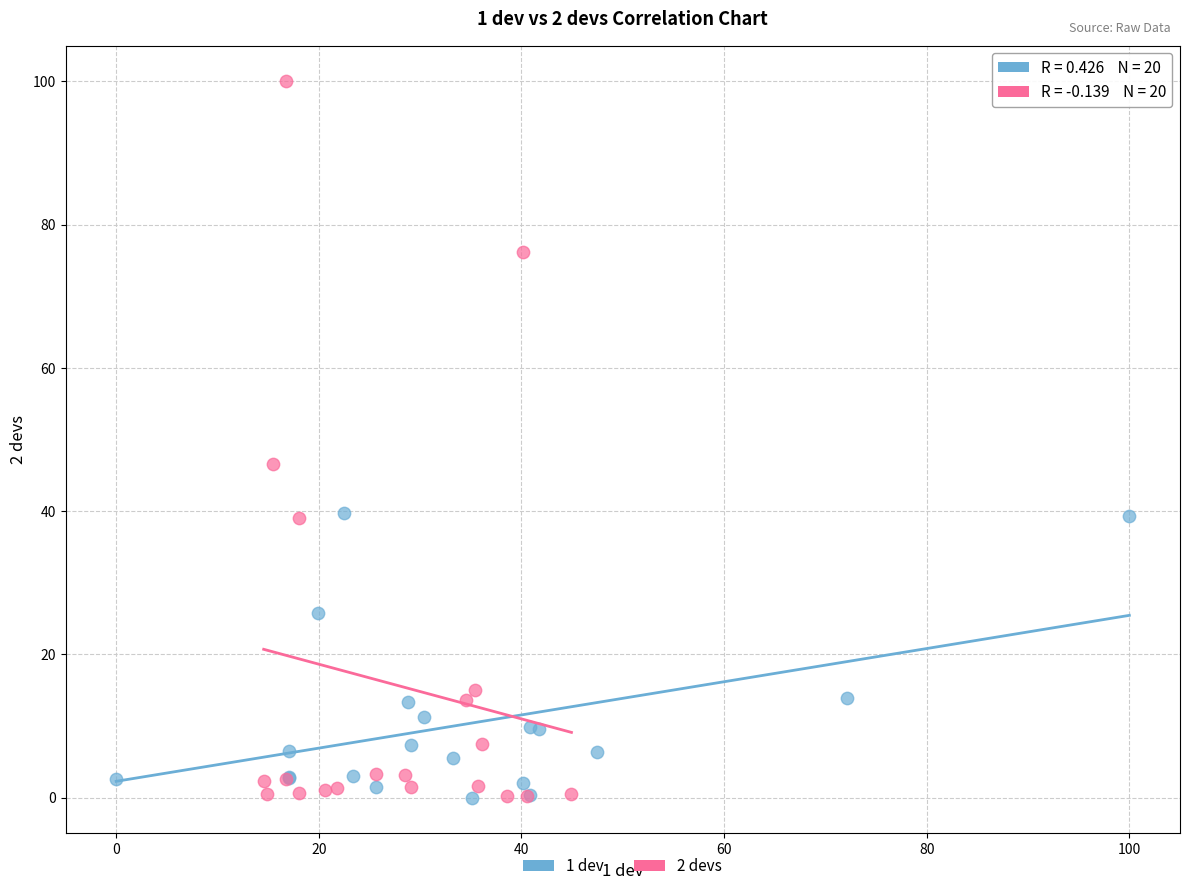

Which series has the widest spread of Y values?

2 devs